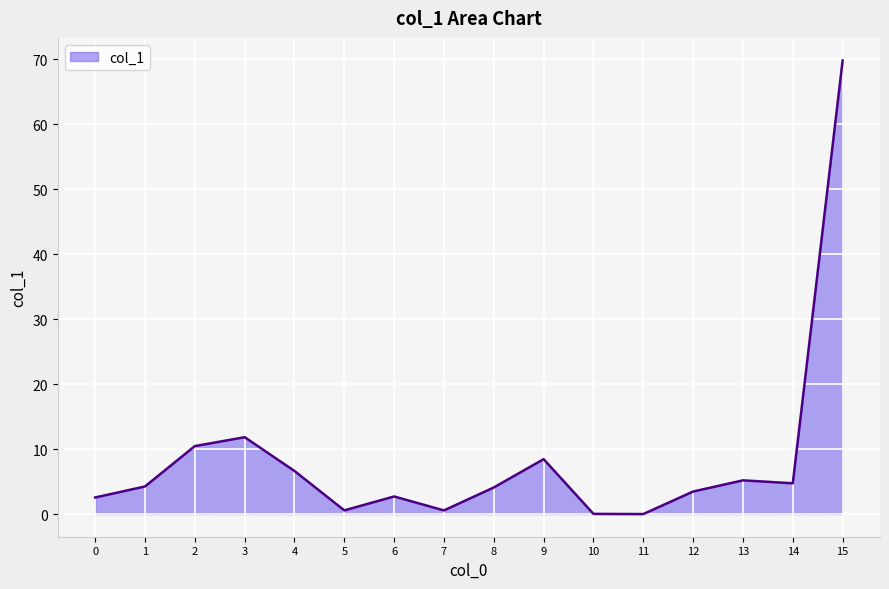

What is the difference between the maximum and minimum values?

69.8